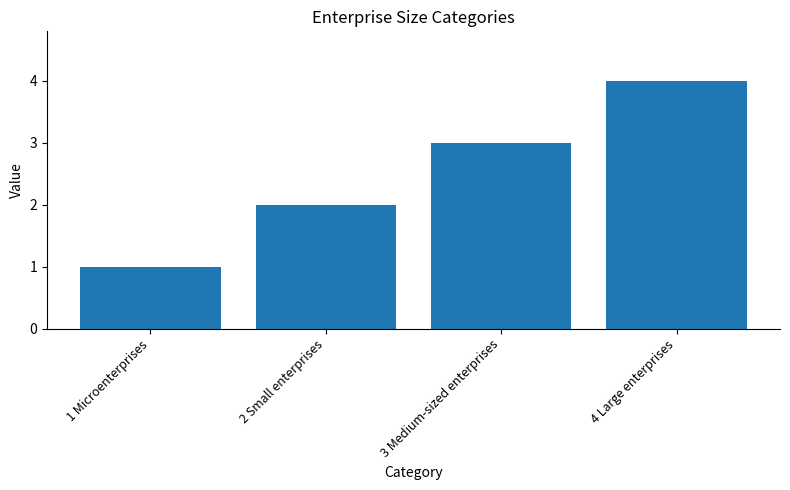

Which label corresponds to the largest value in the chart?

4 Large enterprises